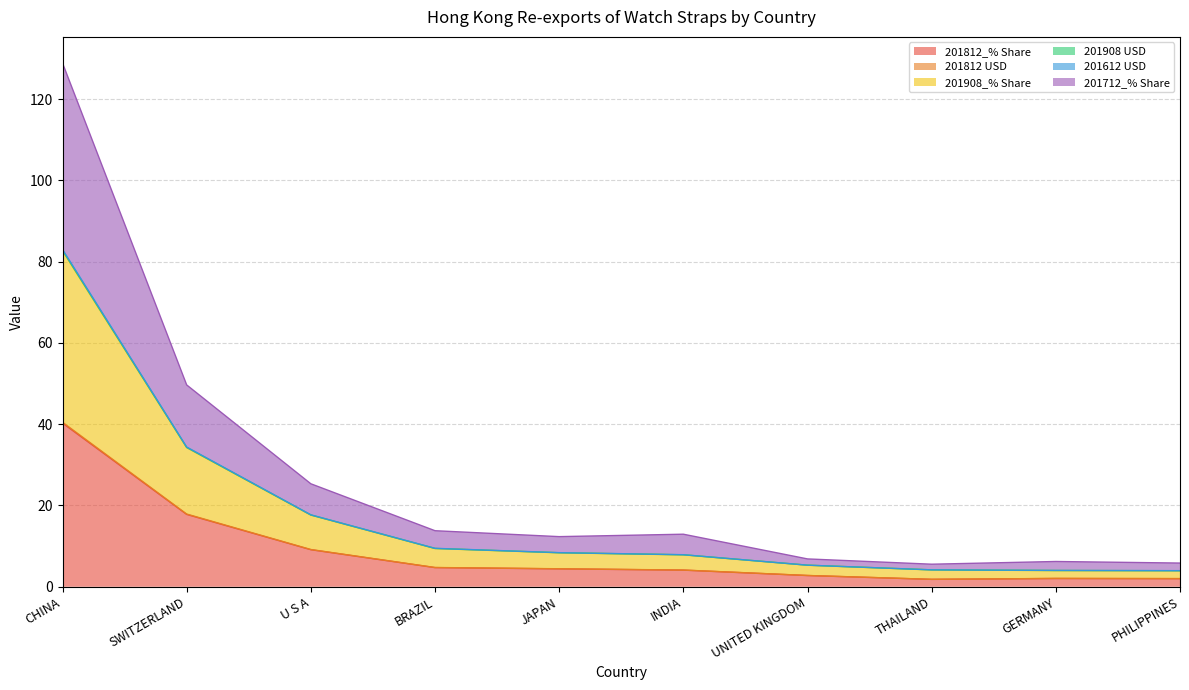

The 201812_% Share series shows 72.4 at CHINA. True or false?

False